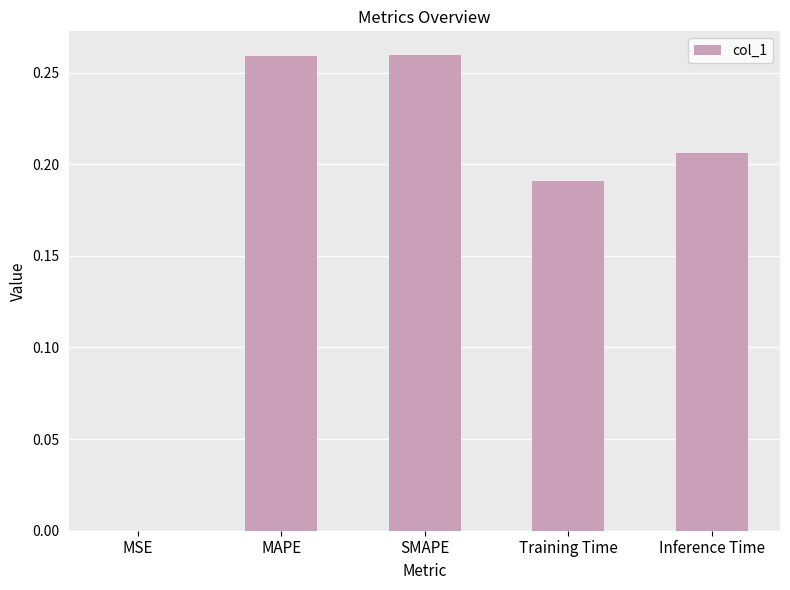

The value at SMAPE is 0.1. True or false?

False